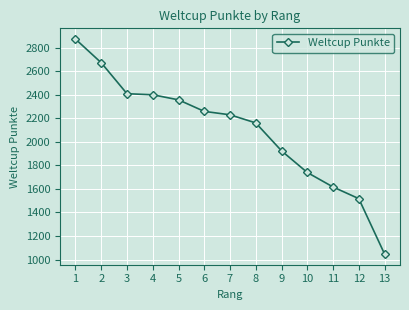

At which label does the data first exceed 2229?

1